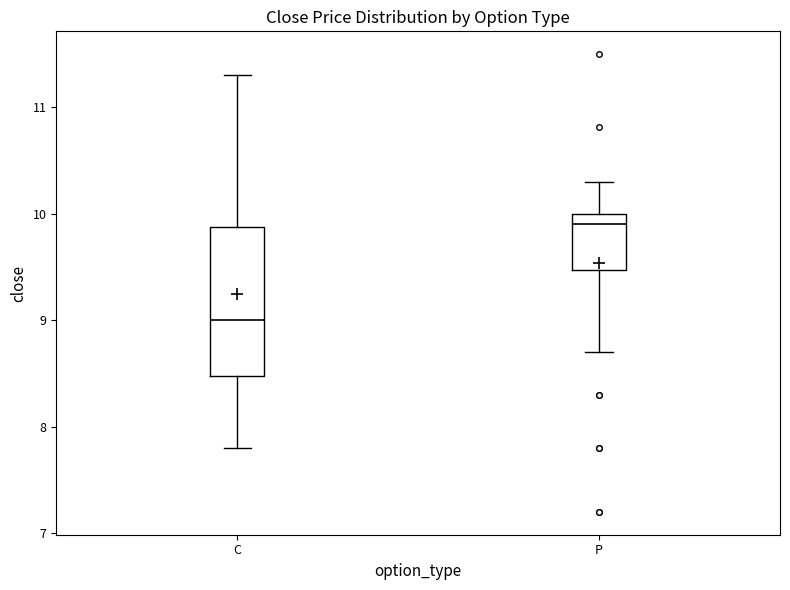

Reading left to right, transcribe this box plot: for each box, give where its median line is, the range the box spans, and where its two whiskers end, as read against the y-axis. The values are not printed on the chart, so give them approximately, as read against the axis.

C: median 9.0, box 8.5 to 9.9, whiskers 7.8 to 11.3
P: median 9.9, box 9.5 to 10.0, whiskers 8.7 to 10.3